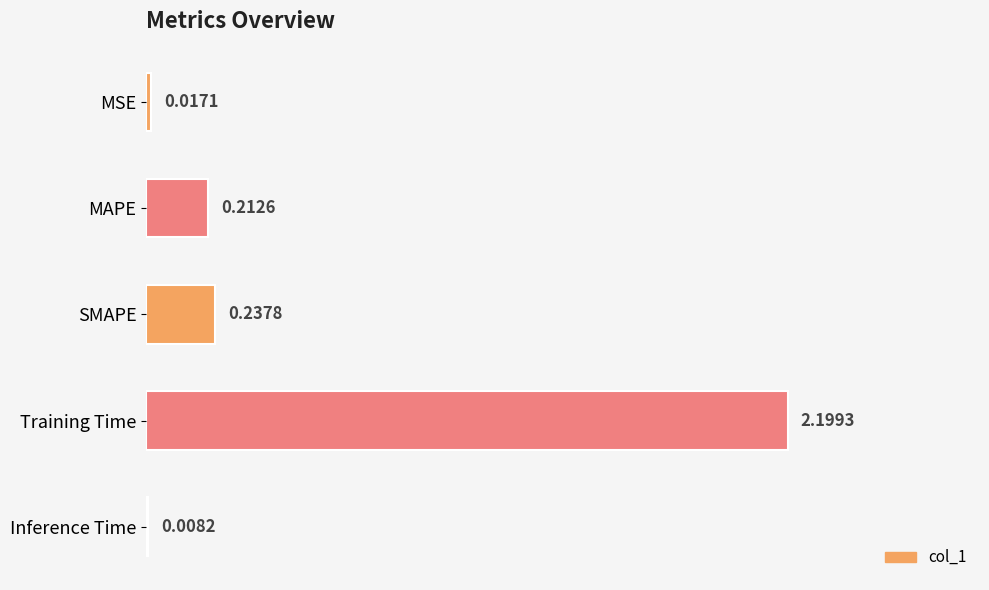

Where is the data nearest to the value 1?

SMAPE